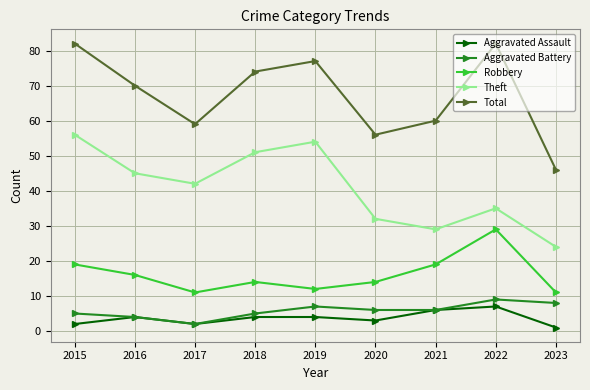

What is the average value of the Aggravated Battery series?

6